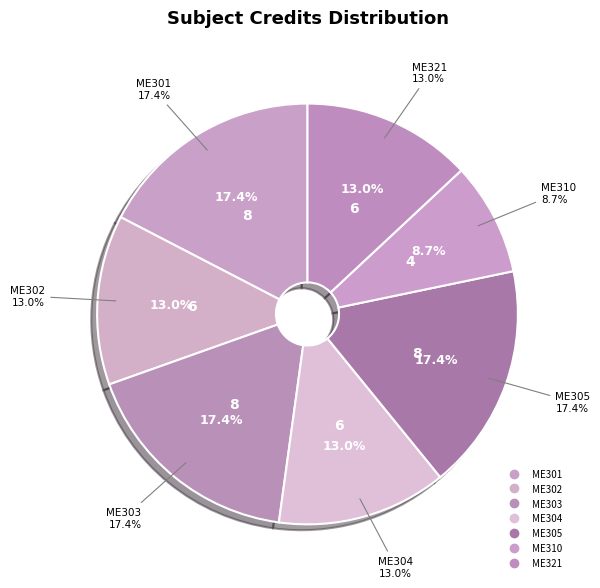

To the nearest percent, what percentage of the pie is ME302?

13%